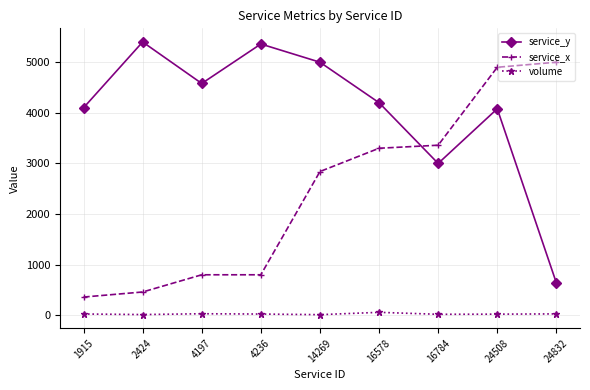

How many lines are shown in the chart?

3